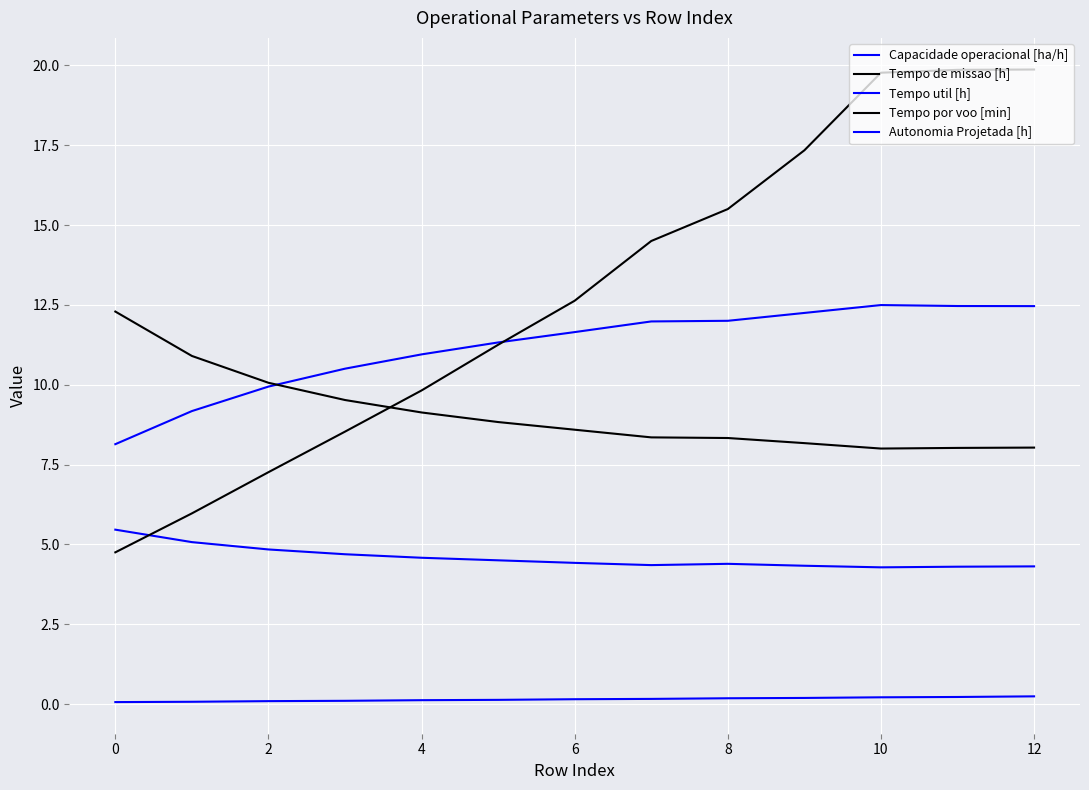

Does the chart display data point markers on the line(s)?

No